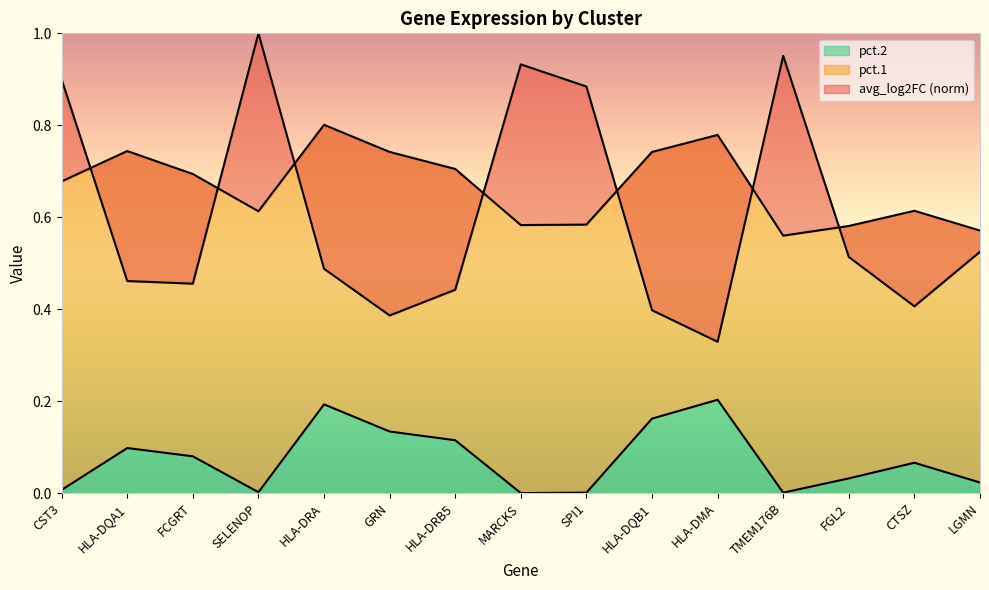

Where is pct.2 nearest to the value 0?

MARCKS